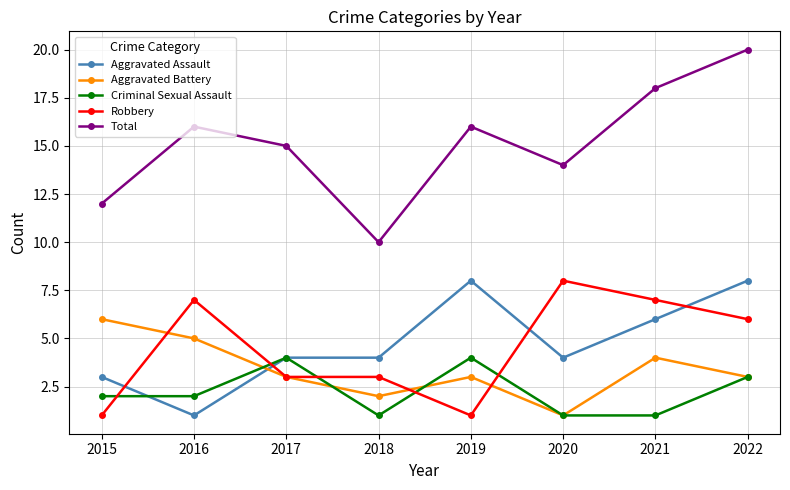

Where do Aggravated Battery and Aggravated Assault first cross each other?

2016 and 2017